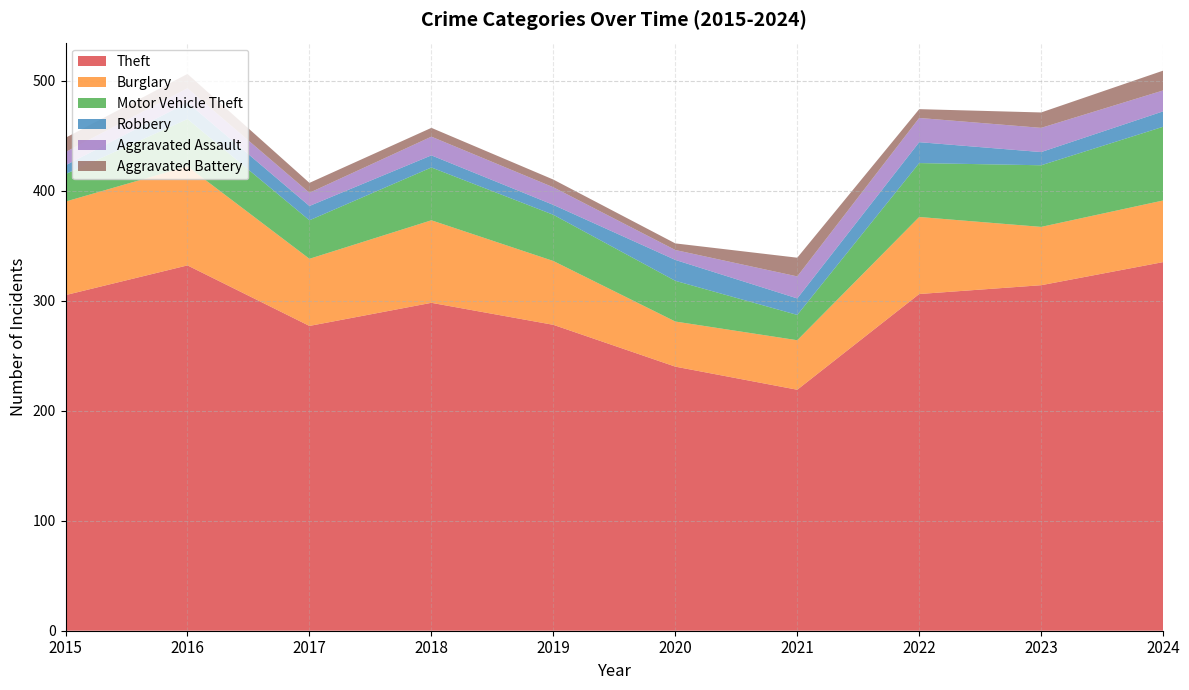

Reading left to right, extract all data points from this chart.

Theft: 305	332	277	298	278	240	219	306	314	335
Burglary: 85	90	61	75	58	41	45	70	53	56
Motor Vehicle Theft: 25	43	35	48	42	37	23	49	56	67
Robbery: 8	15	13	11	9	19	15	19	12	14
Aggravated Assault: 12	13	12	17	16	9	20	22	22	19
Aggravated Battery: 13	13	9	8	7	6	17	8	14	18